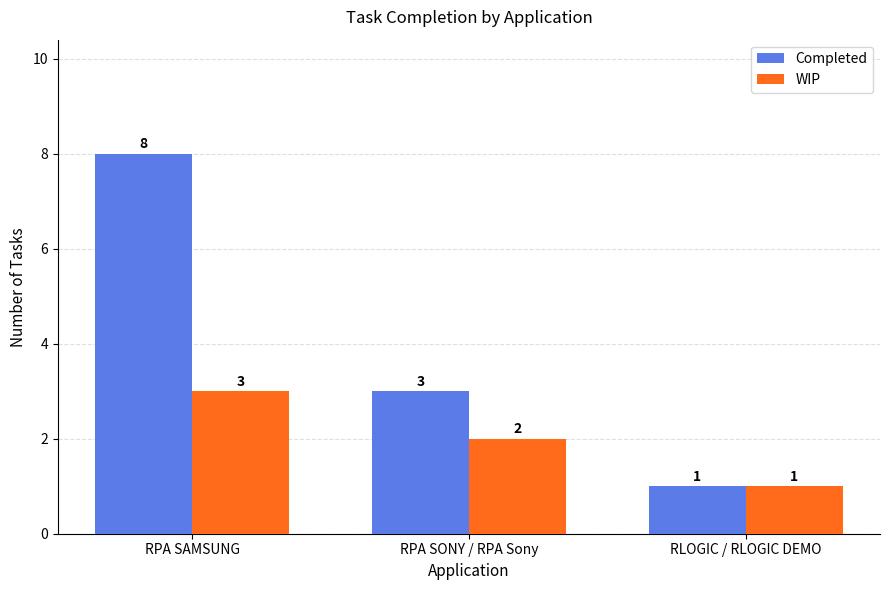

What is the difference between the highest and lowest values at RPA SAMSUNG?

5